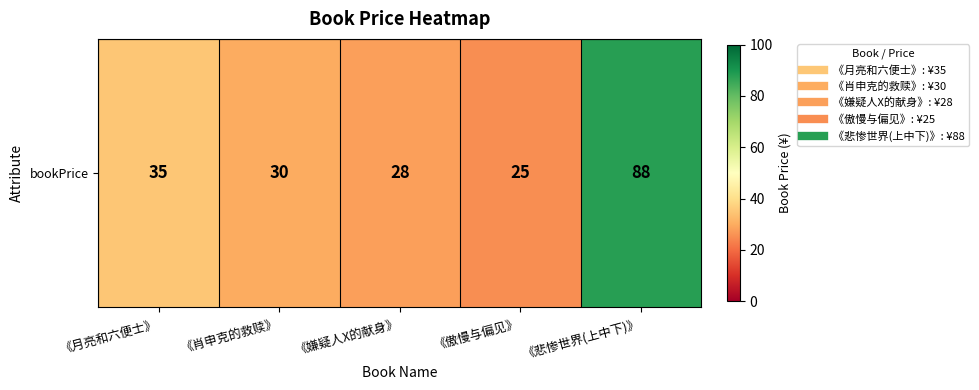

What is the difference between the values at 《肖申克的救赎》 and 《嫌疑人X的献身》?

2